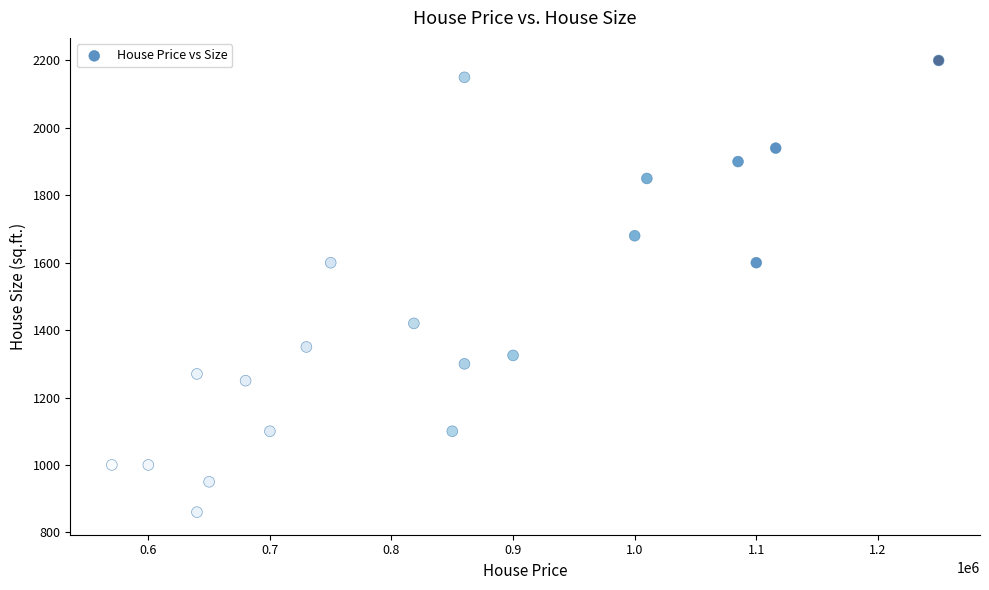

What is the range of X values (max minus min)?

680000